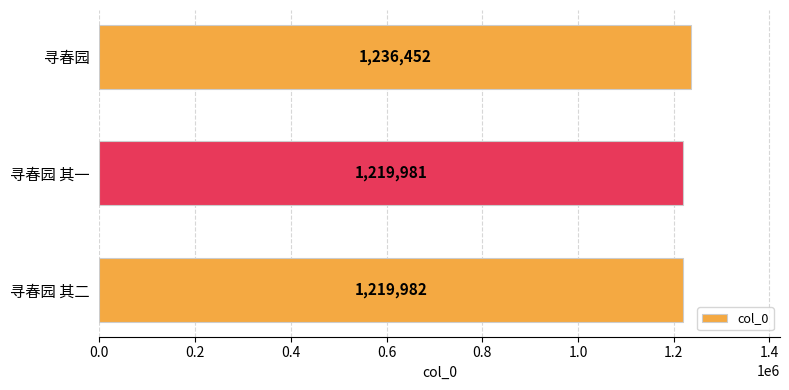

Reading bottom to top, list all the values displayed in this chart.

寻春园 其二=1219982	寻春园 其一=1219981	寻春园=1236452